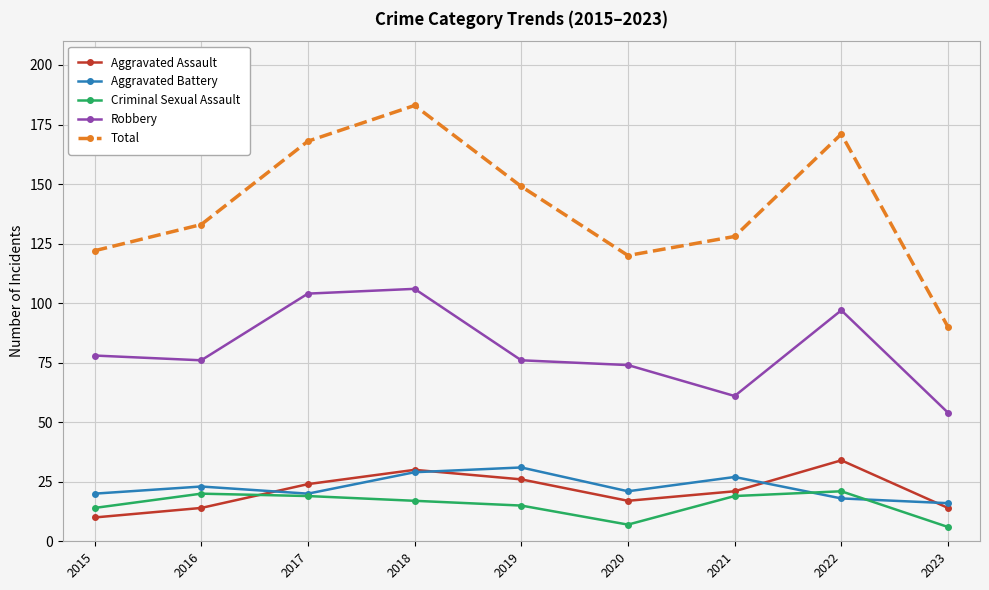

What is the difference between the second highest and minimum values in the Total series?

81